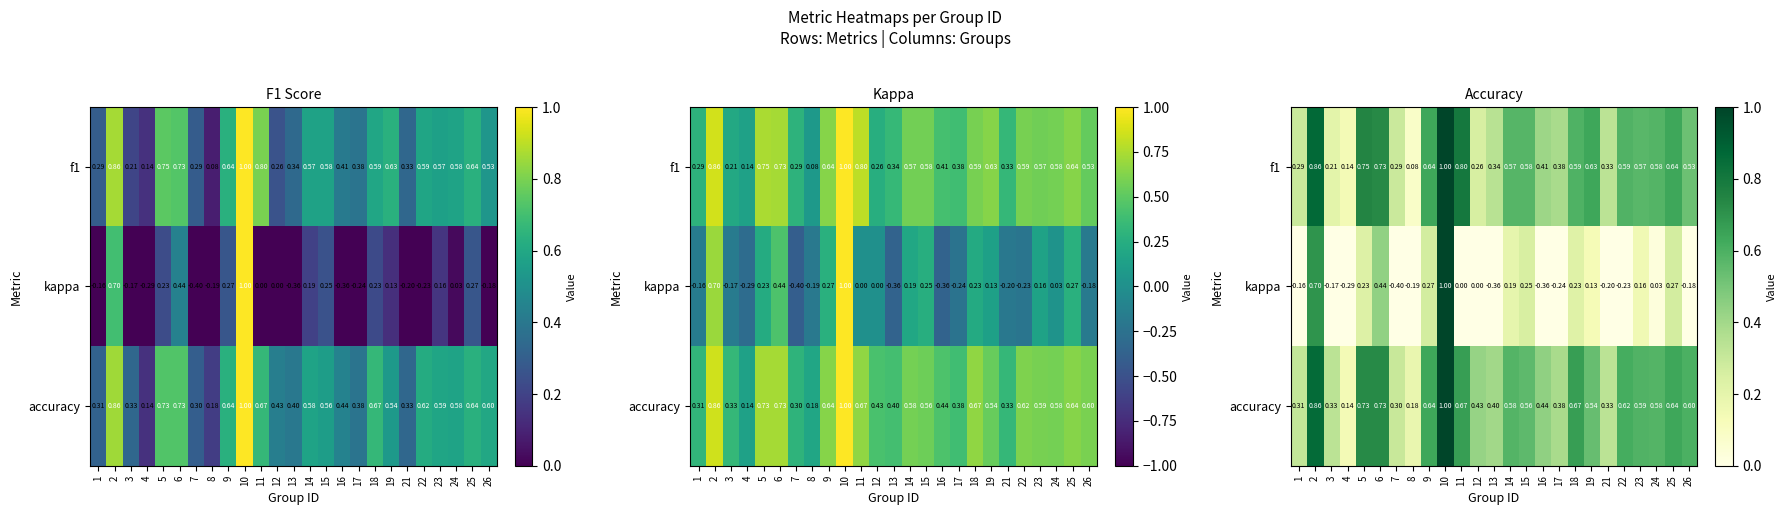

The accuracy series shows 0.6 at 21. True or false?

False